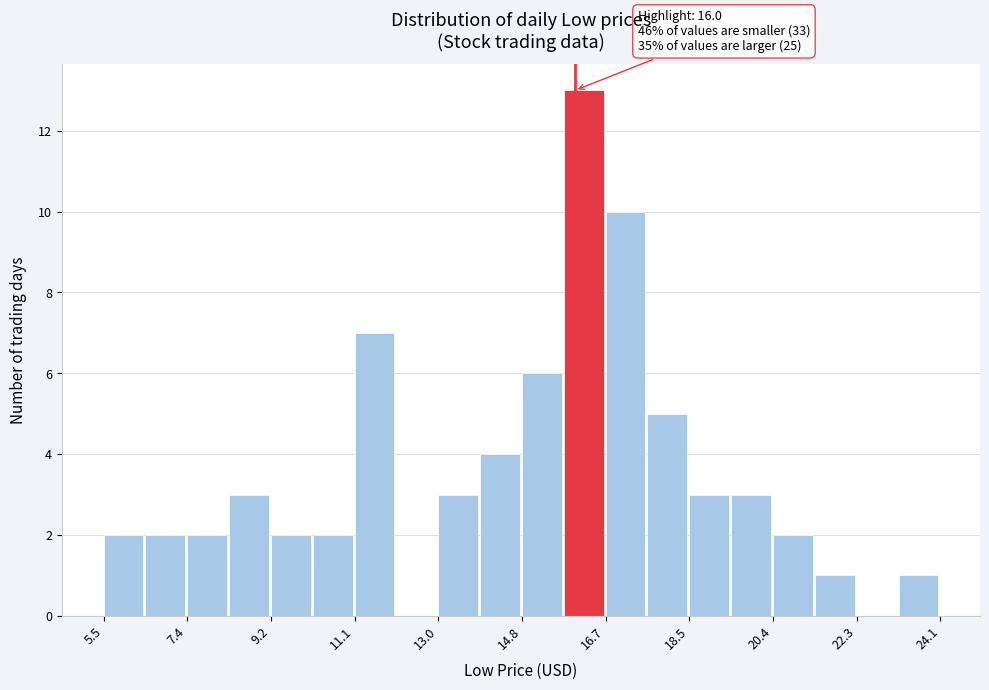

Over which range of the x-axis is the bar tallest?

15.8 to 16.6